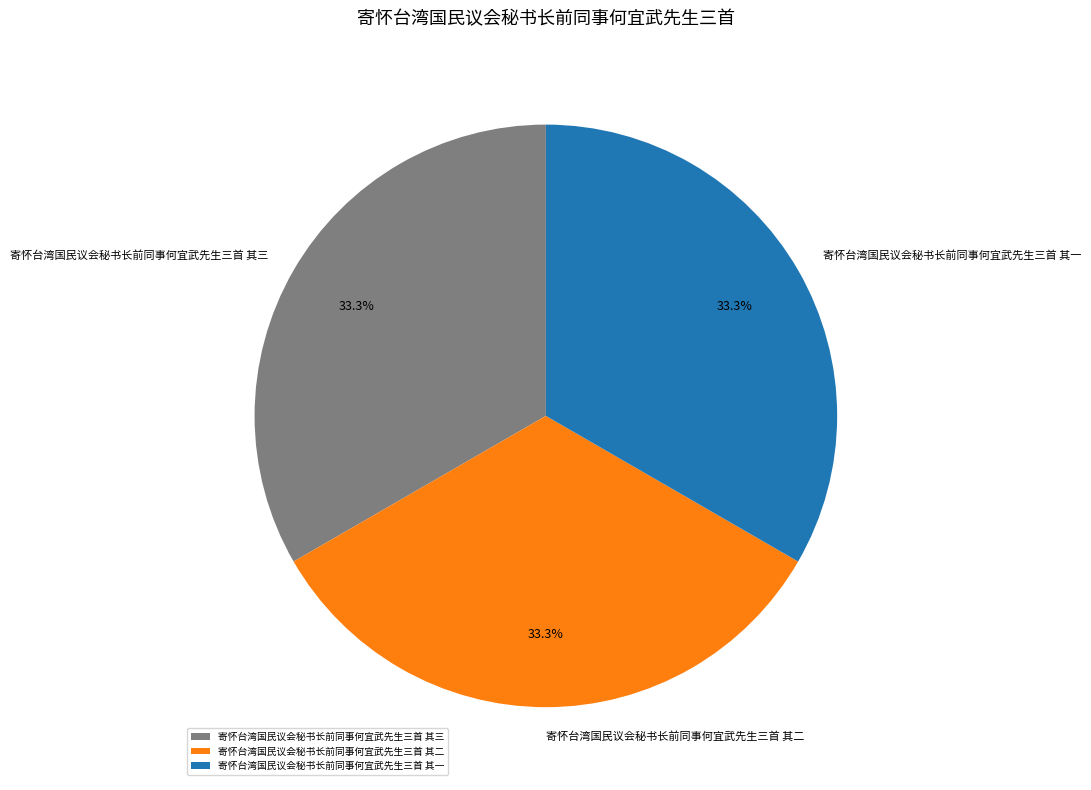

Is it true that 寄怀台湾国民议会秘书长前同事何宜武先生三首 其二 is 33% of the pie?

True